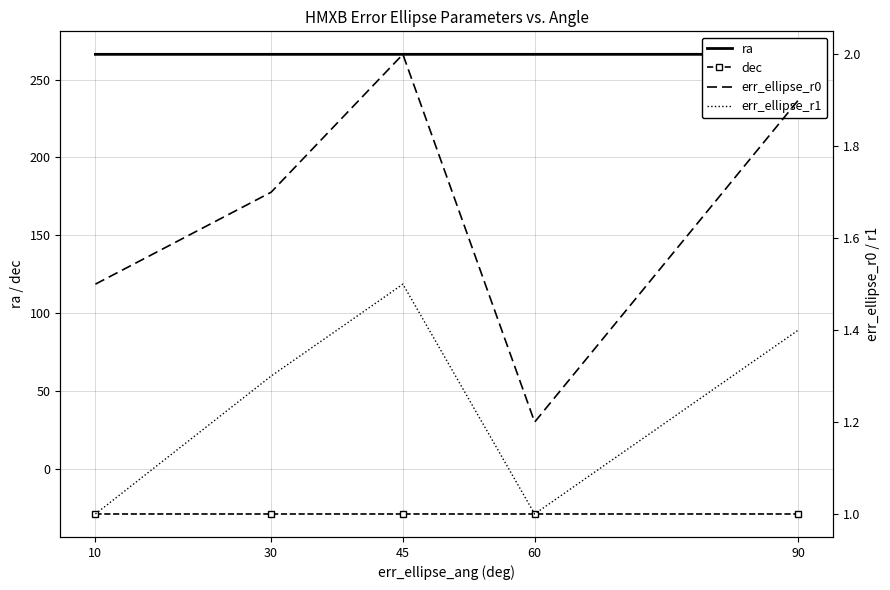

What is the difference between the maximum and minimum values in the err_ellipse_r1 series?

0.5